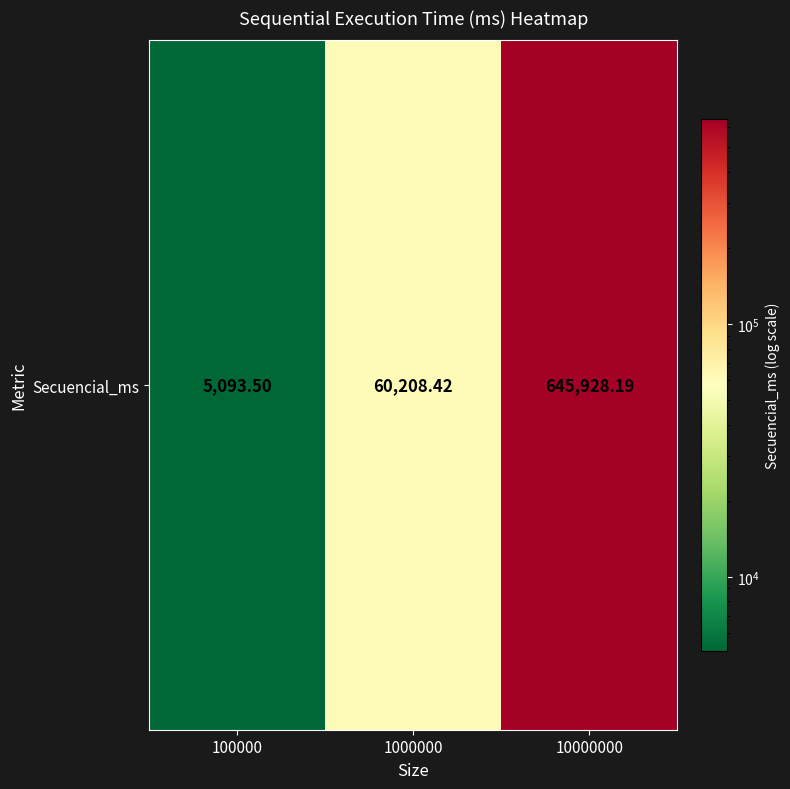

What is the difference between the maximum and minimum values?

640834.7